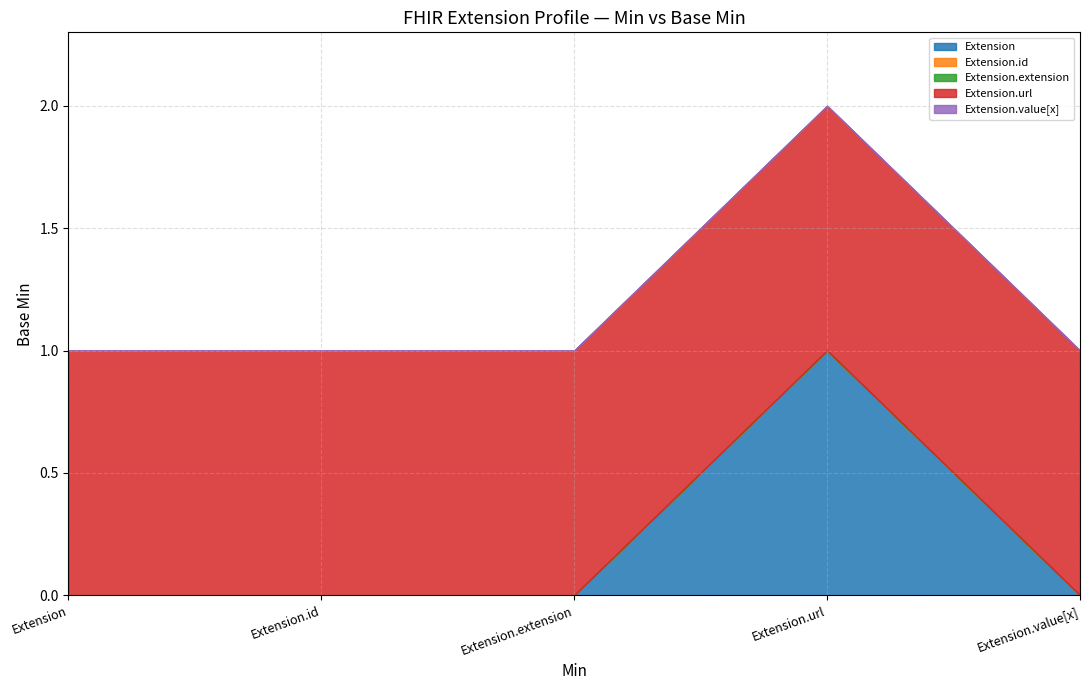

Which category has the lowest value across all series?

Extension